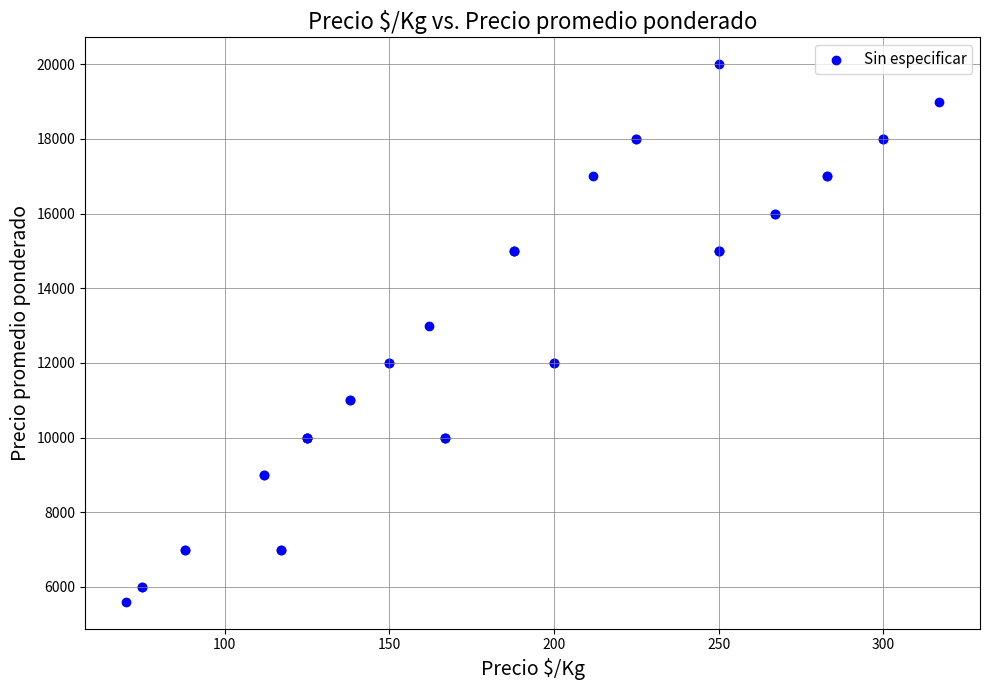

What Y value in the scatter plot is closest to 12800?

13000